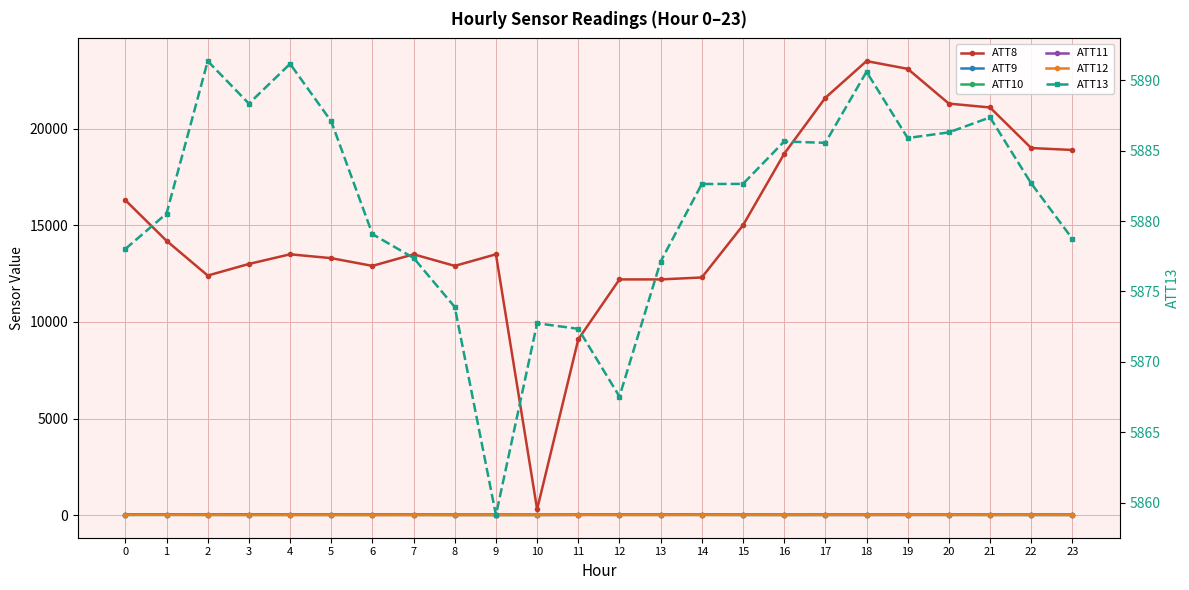

Reading left to right, what are all the values shown in this chart?

ATT8: 16300.0	14200.0	12400.0	13000.0	13500.0	13300.0	12900.0	13500.0	12900.0	13500.0	300.0	9100.0	12200.0	12200.0	12300.0	15000.0	18700.0	21600.0	23500.0	23100.0	21300.0	21100.0	19000.0	18900.0
ATT9: 21.3	19.0	19.6	22.0	19.8	21.5	21.0	20.4	16.5	13.8	13.2	16.3	17.3	19.2	18.3	17.5	14.9	14.7	15.4	17.1	17.5	16.8	15.9	16.1
ATT10: 9.5	12.3	10.3	9.4	10.0	10.2	10.4	11.6	7.8	9.7	9.2	16.0	14.0	13.4	12.9	8.9	9.1	11.6	13.4	12.8	11.0	10.7	9.7	8.7
ATT11: 20.3	19.5	20.2	21.9	18.4	17.1	16.0	15.3	15.9	16.1	14.8	16.2	18.1	16.5	16.9	16.9	15.7	15.4	13.9	15.3	17.4	15.6	15.6	16.0
ATT12: 11.6	12.5	8.1	6.8	6.8	6.1	4.6	4.9	4.7	5.2	9.1	11.0	7.1	8.0	10.3	10.5	10.4	11.2	11.5	12.6	12.2	11.7	11.1	10.8
ATT13: 5878.0	5880.5	5891.4	5888.3	5891.2	5887.1	5879.1	5877.4	5873.9	5859.1	5872.7	5872.3	5867.5	5877.1	5882.6	5882.6	5885.7	5885.6	5890.6	5885.9	5886.3	5887.4	5882.7	5878.7